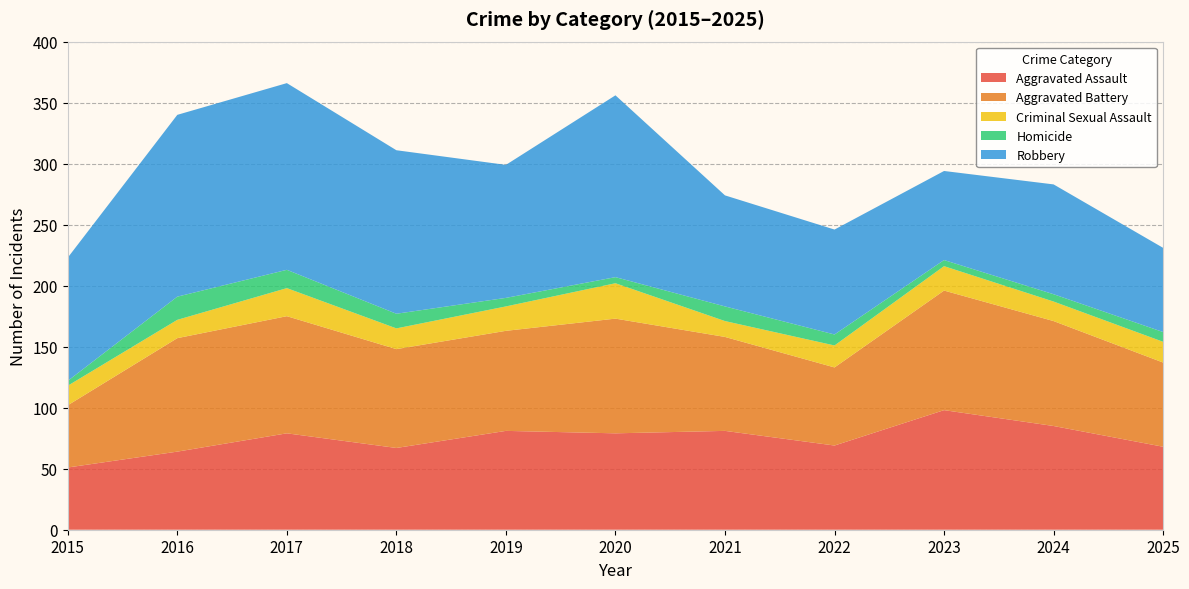

Reading left to right, extract all data points from this chart.

Aggravated Assault: 2015=51	2016=64	2017=79	2018=67	2019=81	2020=79	2021=81	2022=69	2023=98	2024=85	2025=68
Aggravated Battery: 2015=51	2016=93	2017=96	2018=81	2019=82	2020=94	2021=77	2022=64	2023=98	2024=86	2025=69
Criminal Sexual Assault: 2015=16	2016=15	2017=23	2018=17	2019=20	2020=29	2021=13	2022=18	2023=20	2024=16	2025=17
Homicide: 2015=4	2016=19	2017=15	2018=12	2019=7	2020=5	2021=12	2022=9	2023=5	2024=6	2025=8
Robbery: 2015=101	2016=149	2017=153	2018=134	2019=109	2020=149	2021=91	2022=86	2023=73	2024=90	2025=69